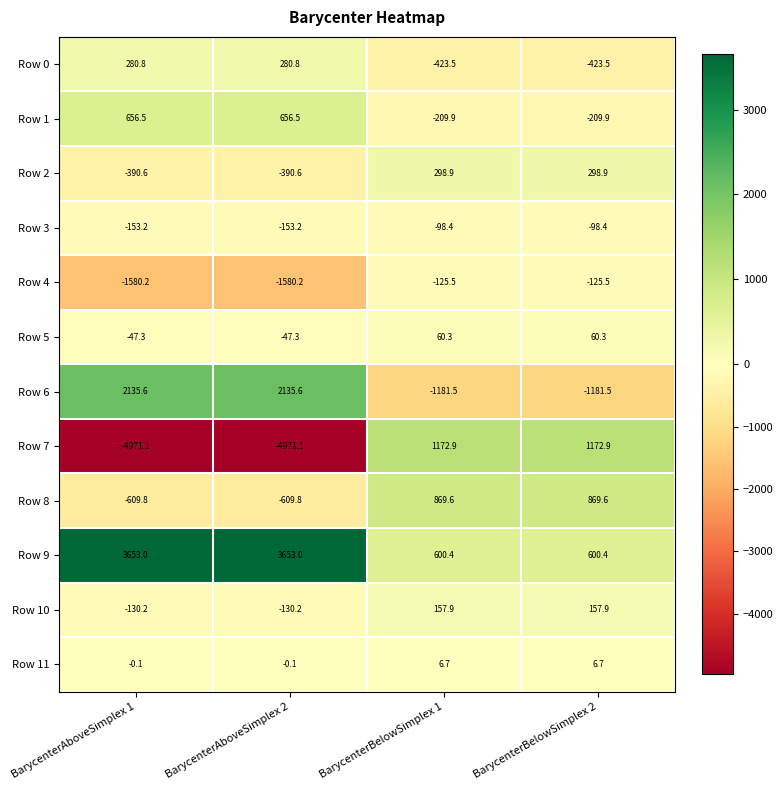

Rank the series at BarycenterBelowSimplex 1 from lowest to highest value.

Row 6, Row 0, Row 1, Row 4, Row 3, Row 11, Row 5, Row 10, Row 2, Row 9, Row 8, Row 7